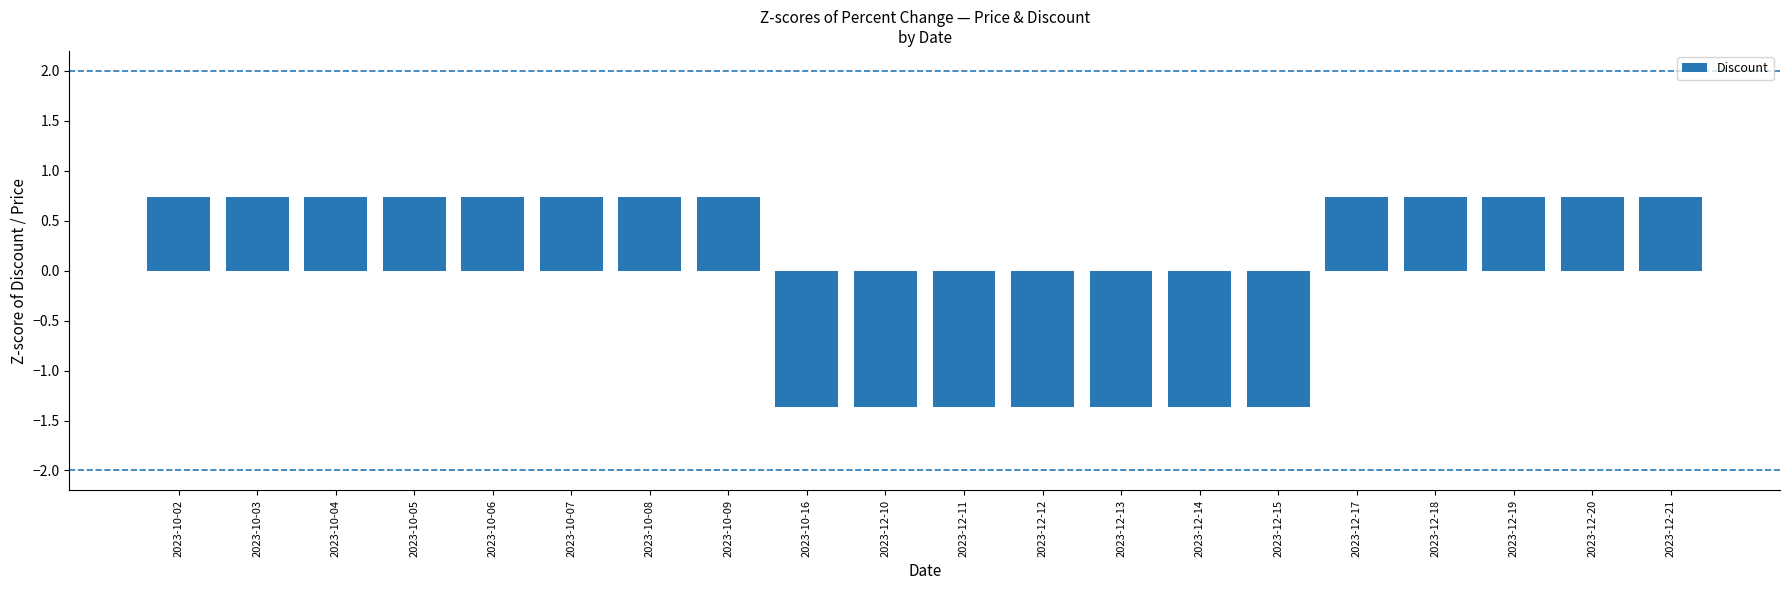

What is the maximum value shown in the chart?

0.7